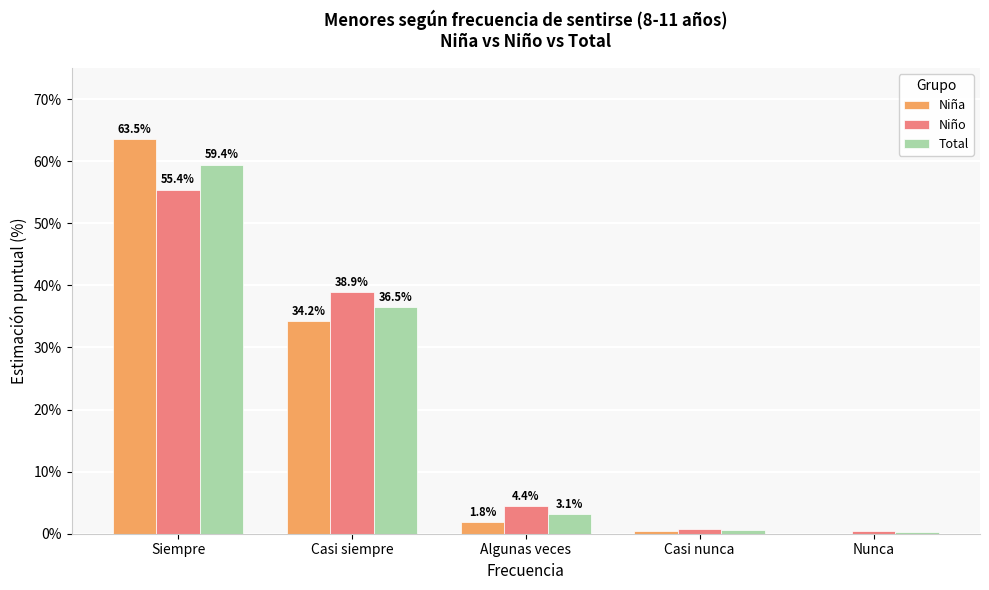

Reading left to right, transcribe all the data shown in this chart.

Niña: 0.6	0.3	0.0	0.0	0.0
Niño: 0.6	0.4	0.0	0.0	0.0
Total: 0.6	0.4	0.0	0.0	0.0